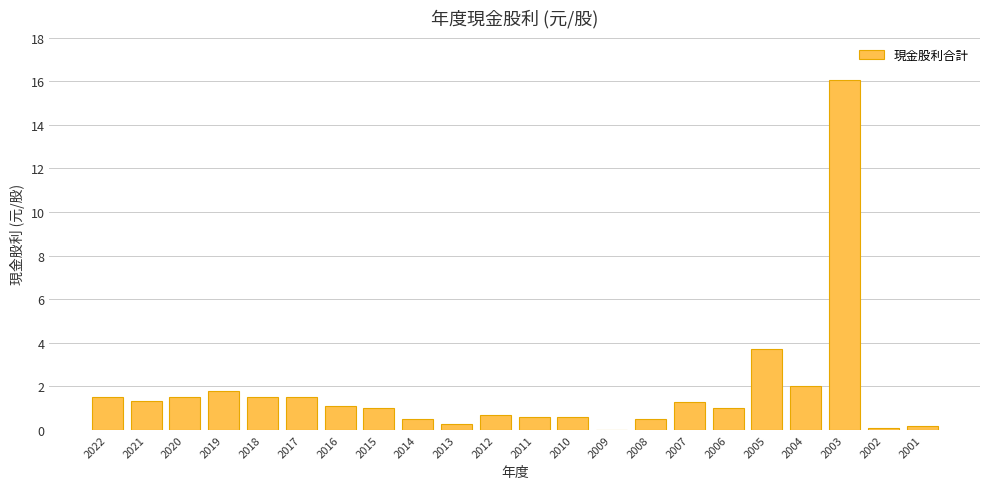

Which category has the highest value across all series?

2003